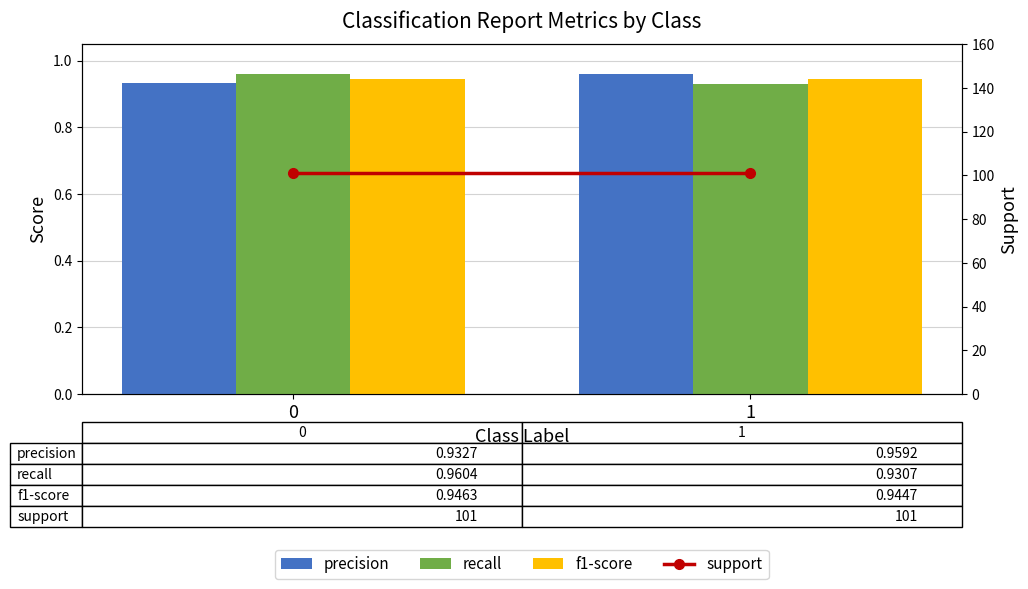

What is the average value of the precision series?

0.9